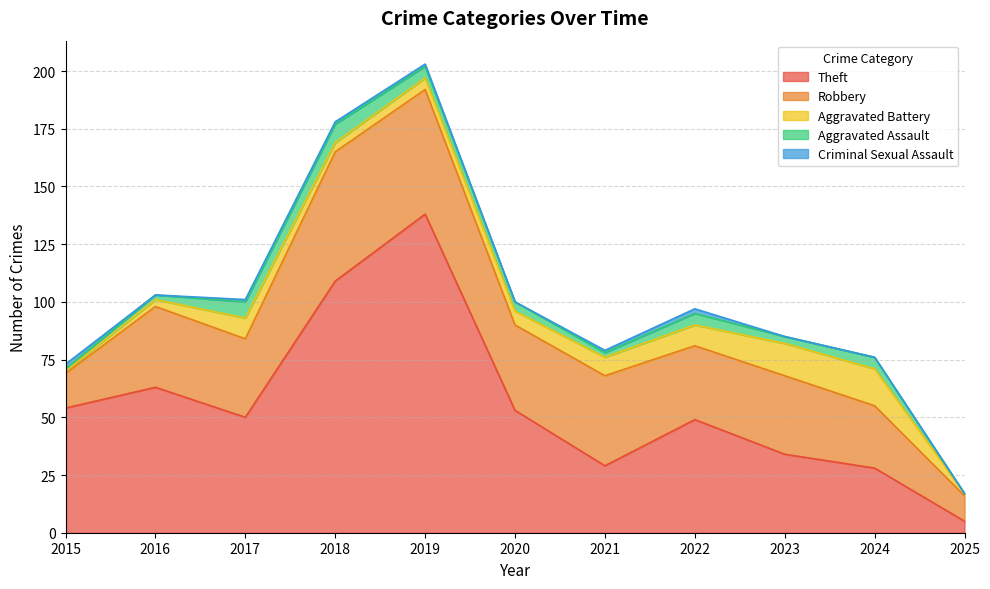

Read the Theft value at 2019, to the nearest 5.

140